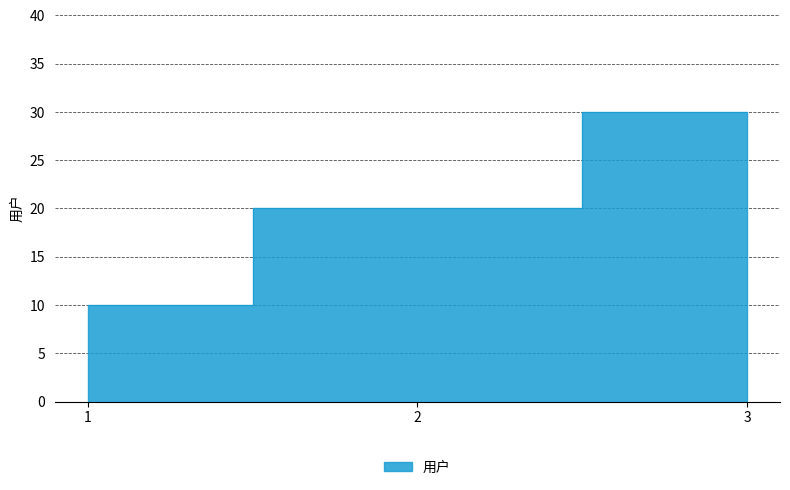

List the labels in order of value, smallest first.

1, 2, 3